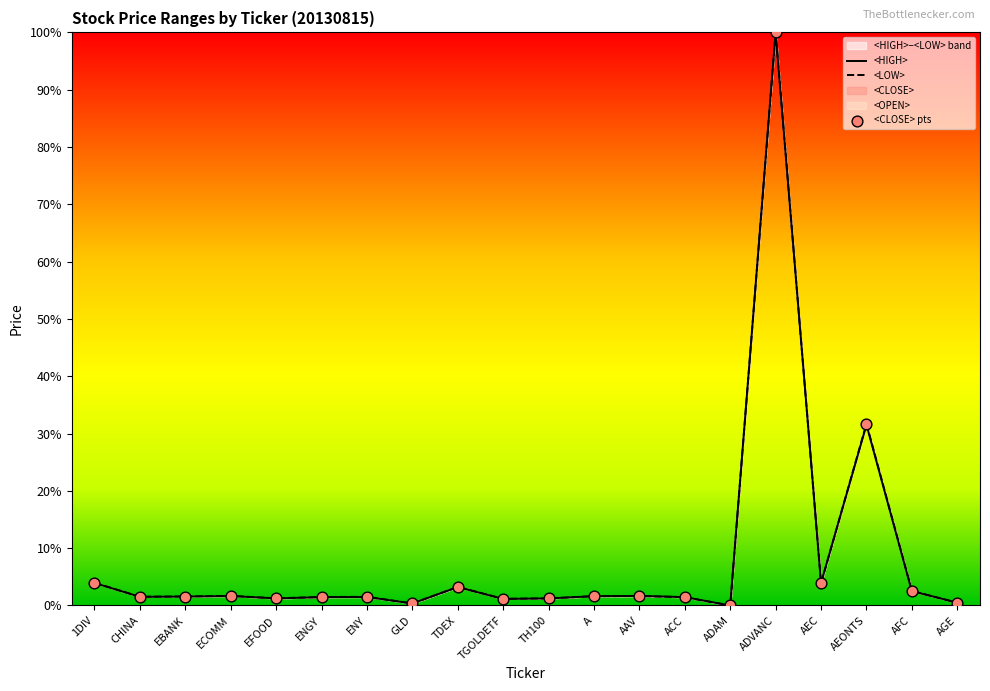

Which series contains the lowest Y value?

<HIGH>